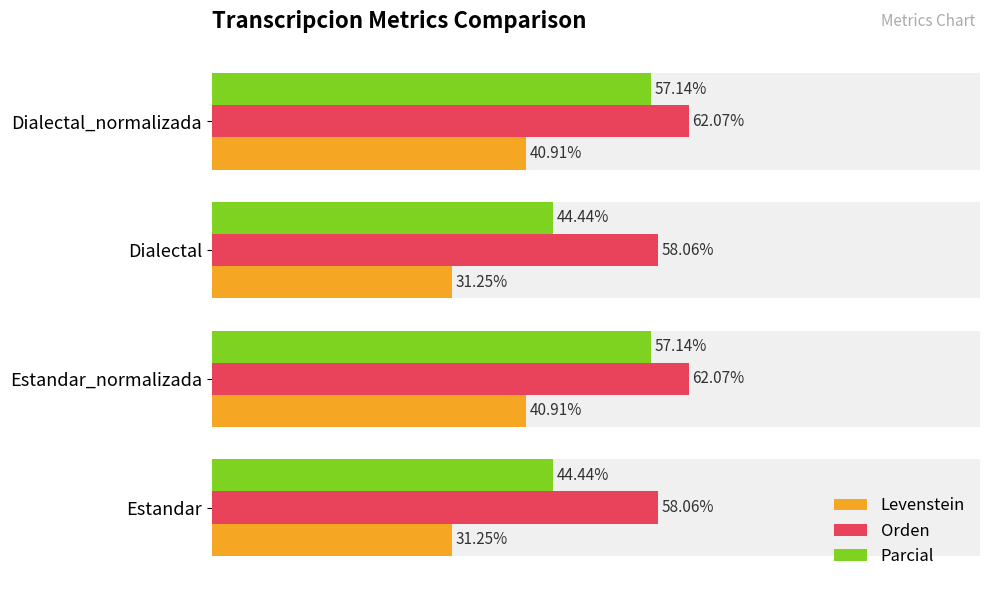

The value of Orden at Dialectal_normalizada is 108.2. True or false?

False